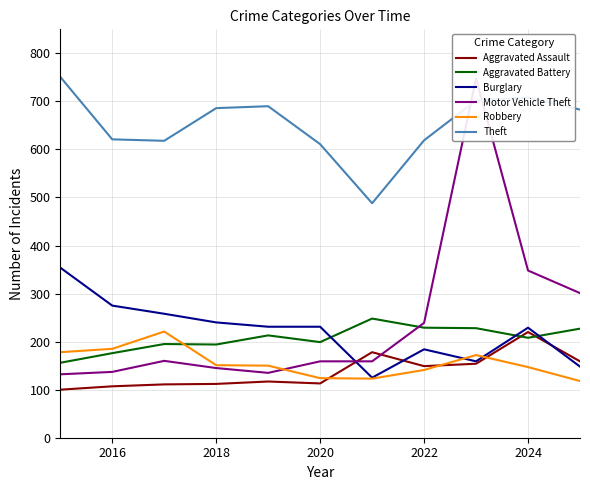

What is the value of the Robbery point at the 7th from the left?

123